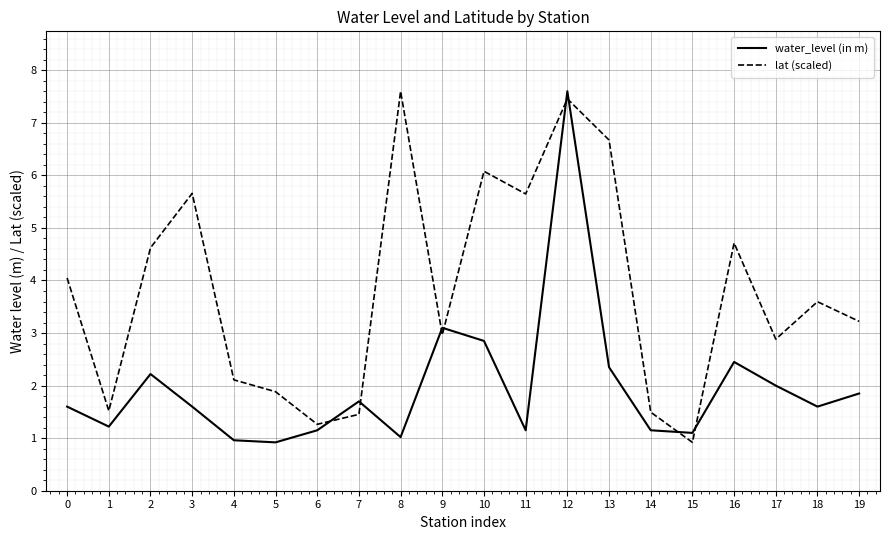

List the series in order of their overall mean, lowest first.

water_level (in m), lat (scaled)